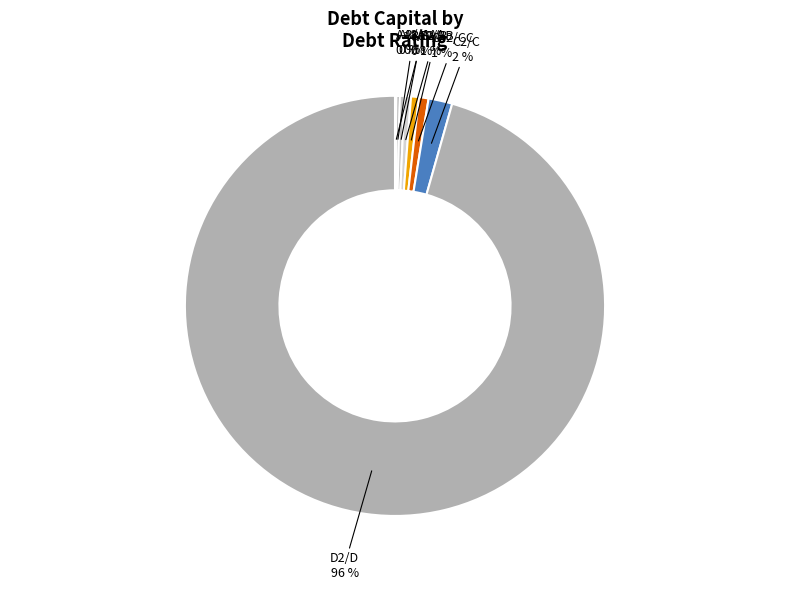

Combined, do Ca2/CC and Ba2/BB account for over 50%?

No